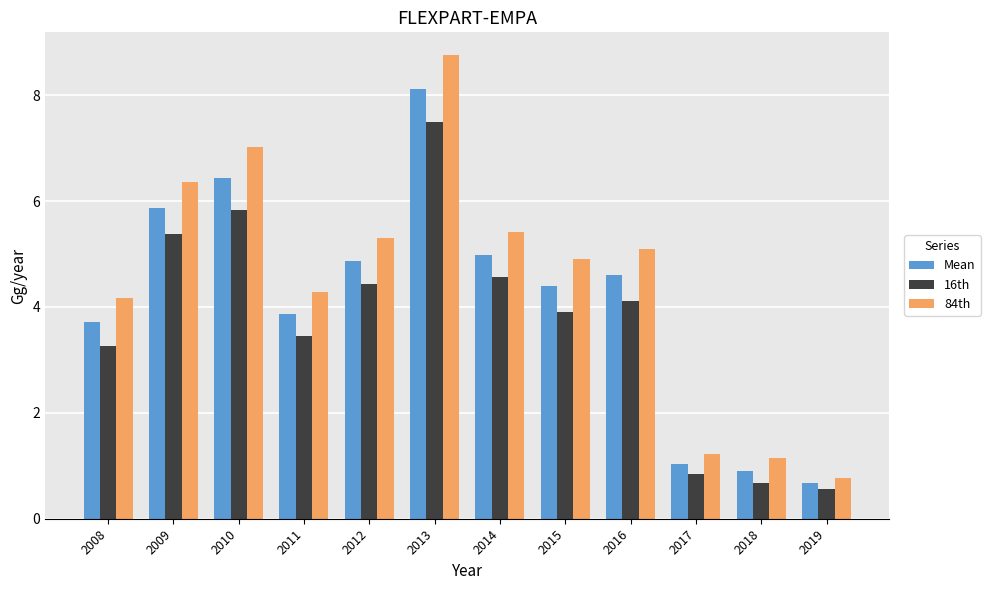

True or false: 84th has a value of 3.6 at 2012.

False